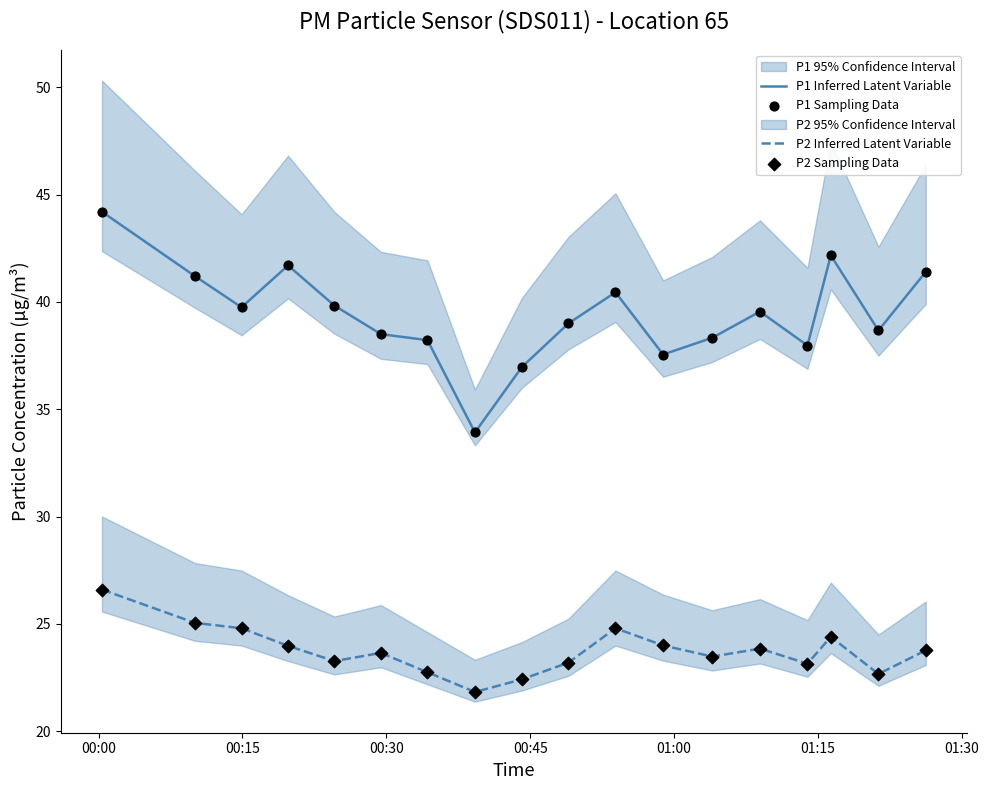

What is the maximum value for P2 Inferred Latent Variable?

26.6